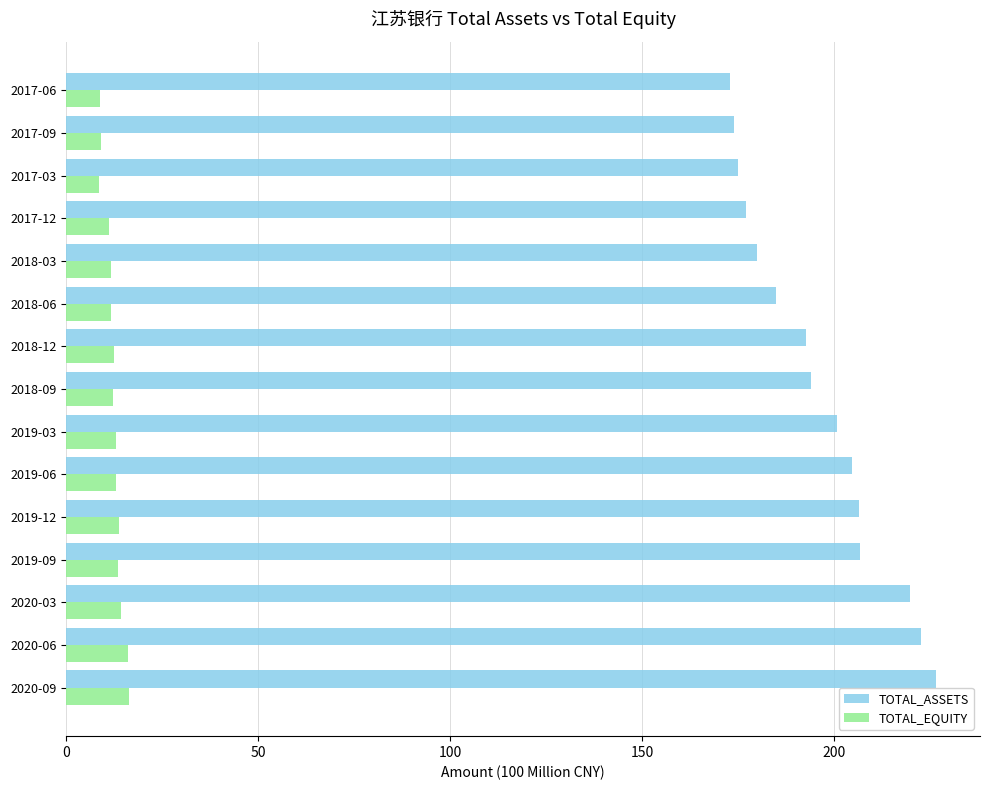

What is the spread (max minus min) of values at 2020-06?

206.4